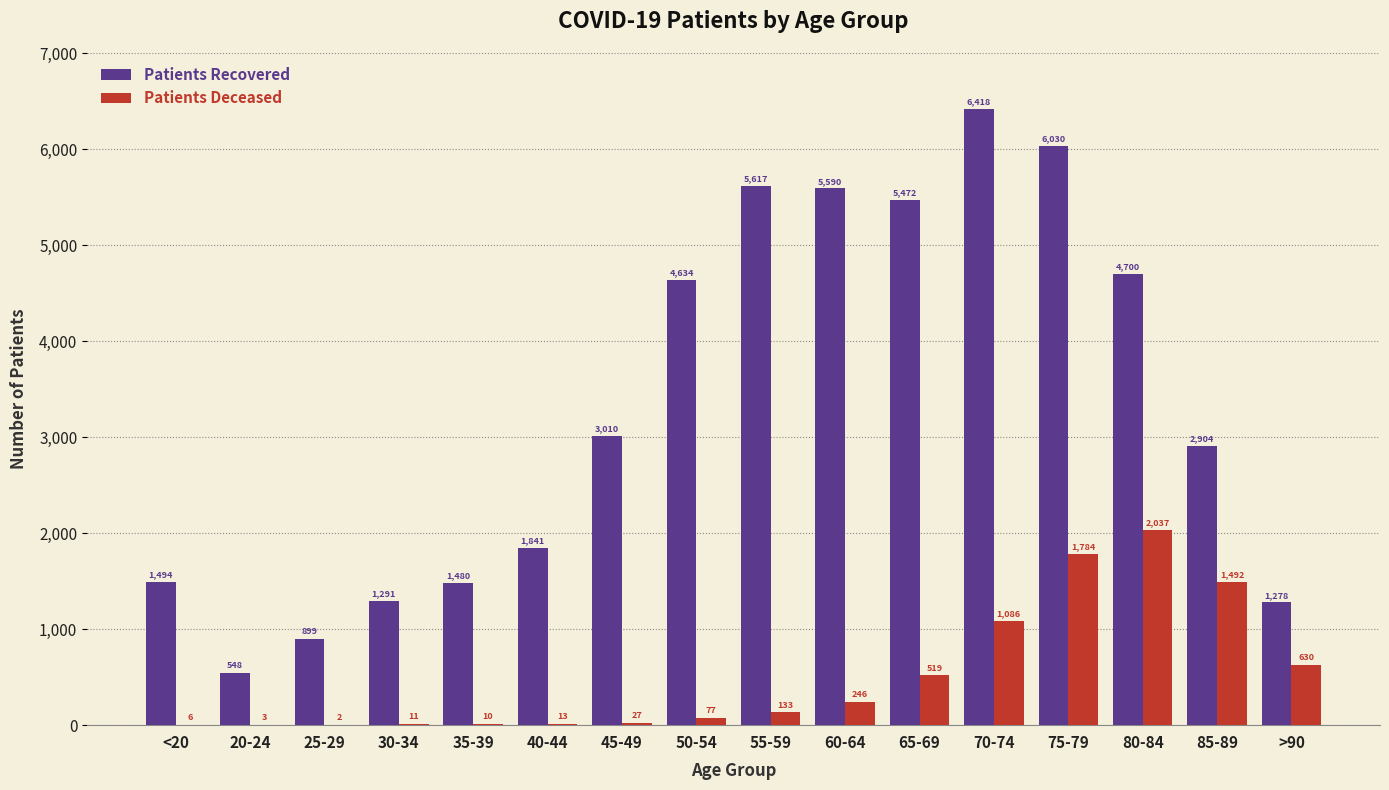

What is the maximum value shown in the chart?

6418